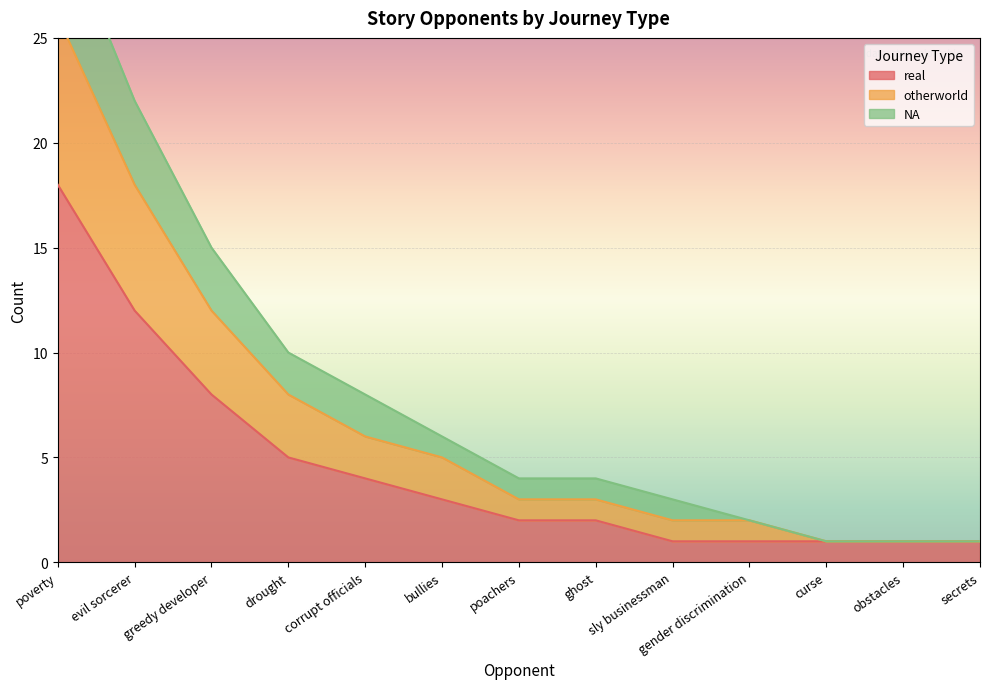

Where is real nearest to the value 9?

greedy developer